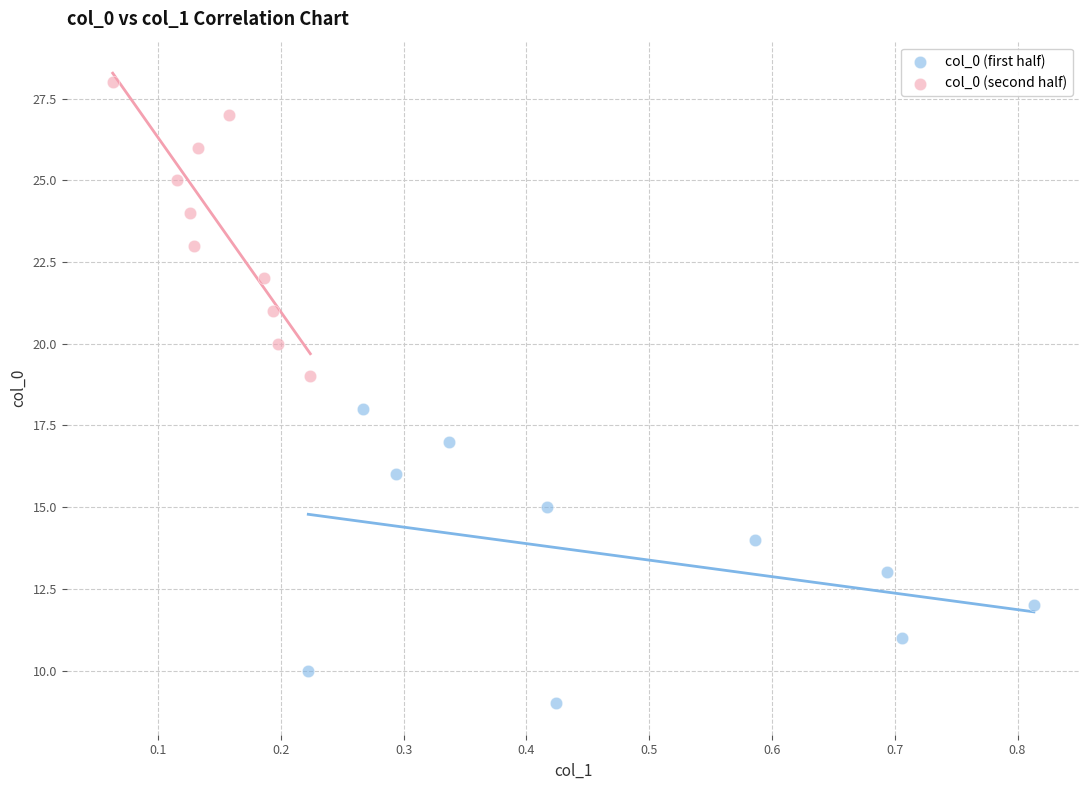

Which series contains the lowest Y value?

col_0 (first half)